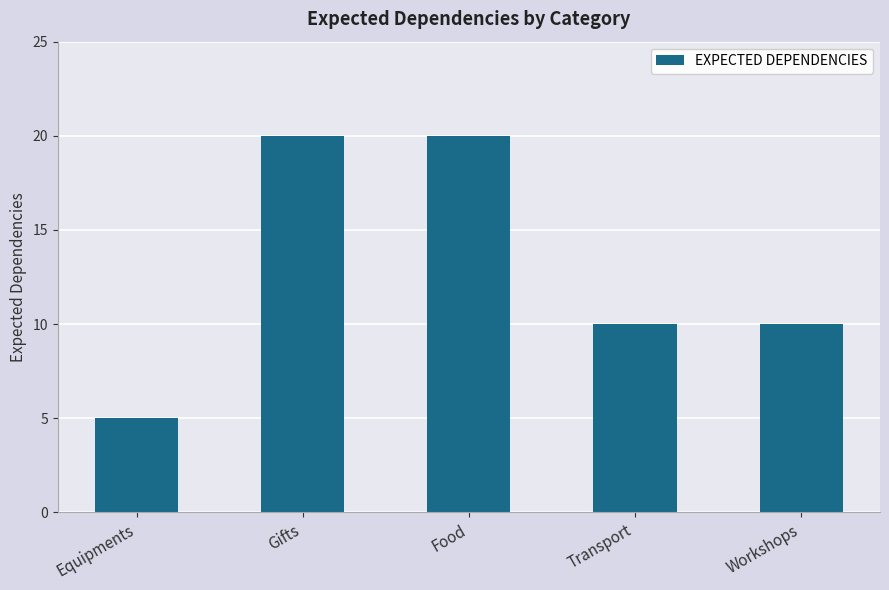

True or false: the data shows 20 at Food.

True